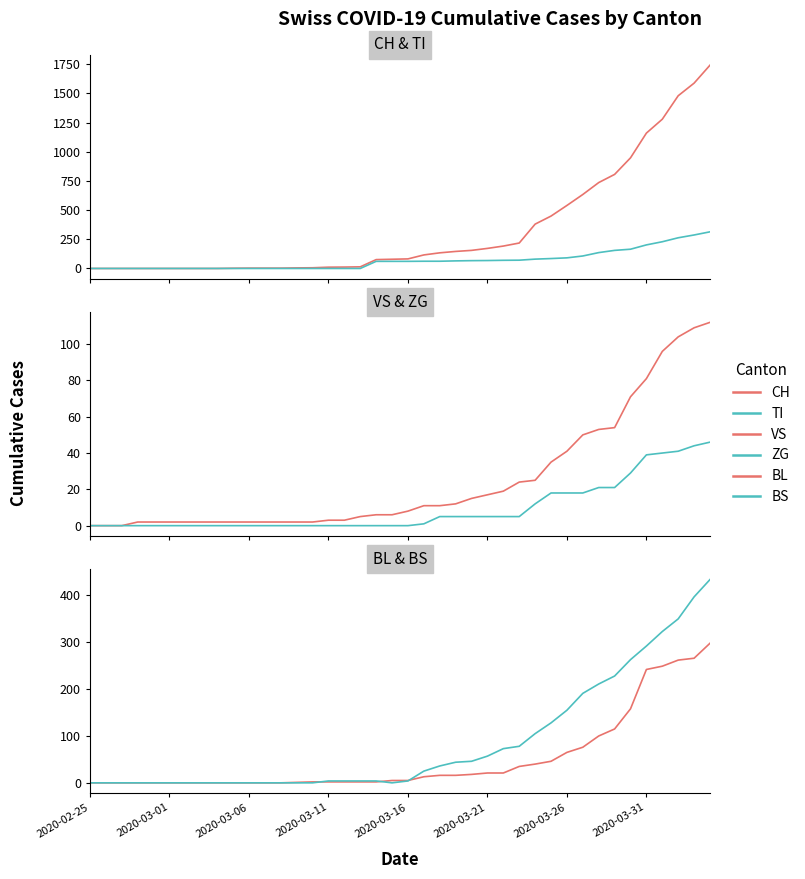

Between 27 and 18, which is larger?

27